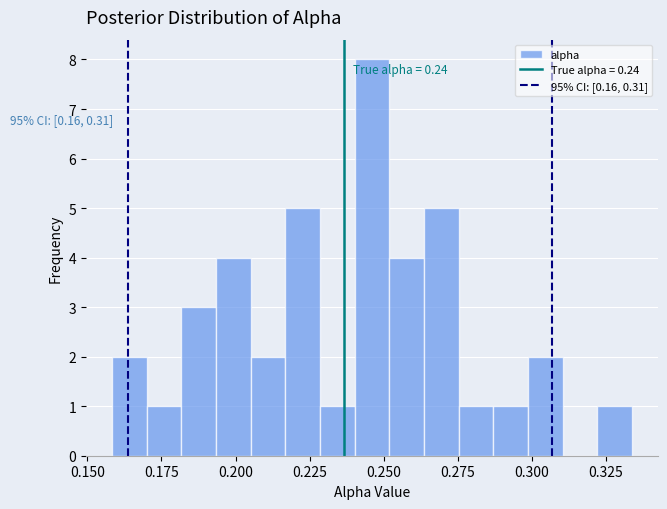

Read against the x-axis, roughly where is the centre of the tallest bar?

0.245